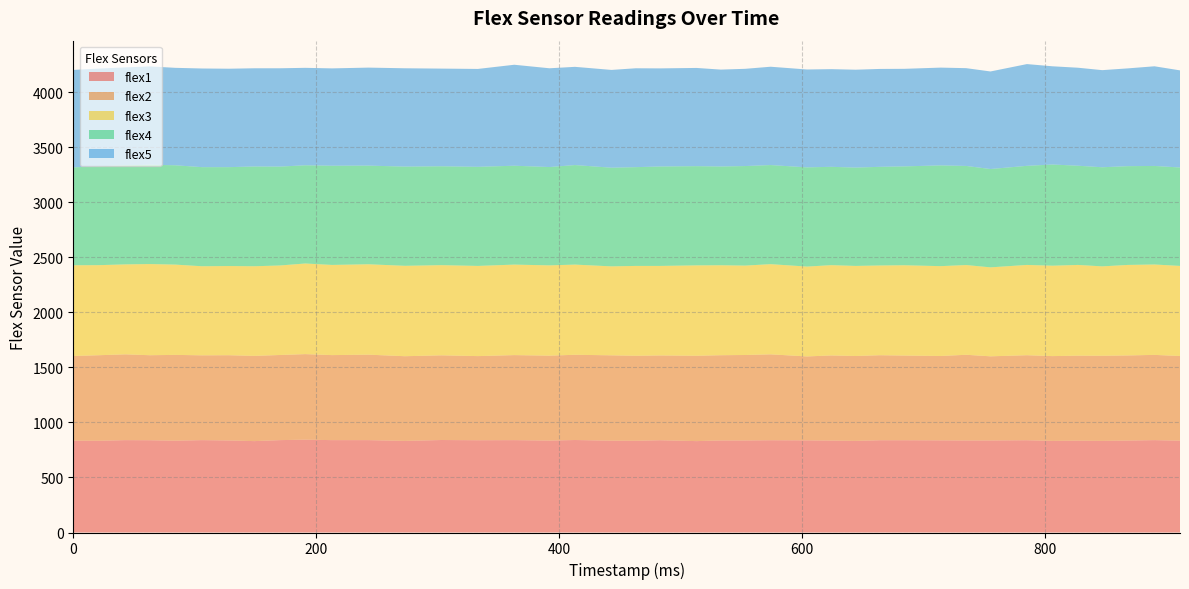

Reading right to left, transcribe all the data shown in this chart.

flex1: 911=834	890=839	868=835	847=832	827=834	806=832	785=838	755=836	735=836	714=837	684=838	664=838	644=832	624=835	604=837	574=838	553=836	533=836	513=830	483=838	463=833	443=834	413=840	392=835	363=839	333=838	303=840	273=832	243=839	213=839	191=843	170=839	149=830	128=836	106=839	84=834	63=838	43=839	21=833	0=834
flex2: 911=769	890=774	868=773	847=773	827=772	806=770	785=772	755=764	735=778	714=766	684=769	664=772	644=771	624=773	604=762	574=780	553=776	533=774	513=775	483=770	463=772	443=775	413=774	392=771	363=772	333=764	303=769	273=769	243=776	213=772	191=777	170=773	149=774	128=774	106=770	84=779	63=772	43=779	21=777	0=769
flex3: 911=818	890=821	868=822	847=812	827=824	806=821	785=820	755=808	735=815	714=816	684=820	664=815	644=818	624=820	604=816	574=819	553=812	533=817	513=821	483=813	463=816	443=808	413=819	392=820	363=822	333=819	303=819	273=821	243=821	213=819	191=823	170=813	149=814	128=810	106=809	84=820	63=828	43=817	21=818	0=824
flex4: 911=894	890=895	868=897	847=900	827=901	806=919	785=900	755=893	735=900	714=915	684=898	664=896	644=893	624=893	604=901	574=900	553=904	533=897	513=901	483=903	463=897	443=896	413=904	392=893	363=898	333=900	303=898	273=901	243=896	213=901	191=892	170=898	149=906	128=898	106=900	84=902	63=902	43=900	21=898	0=889
flex5: 911=882	890=905	868=888	847=882	827=890	806=892	785=924	755=886	735=888	714=888	684=886	664=889	644=889	624=887	604=889	574=893	553=883	533=880	513=892	483=891	463=898	443=888	413=892	392=897	363=917	333=889	303=887	273=893	243=890	213=884	191=885	170=893	149=892	128=894	106=896	84=885	63=893	43=889	21=887	0=885